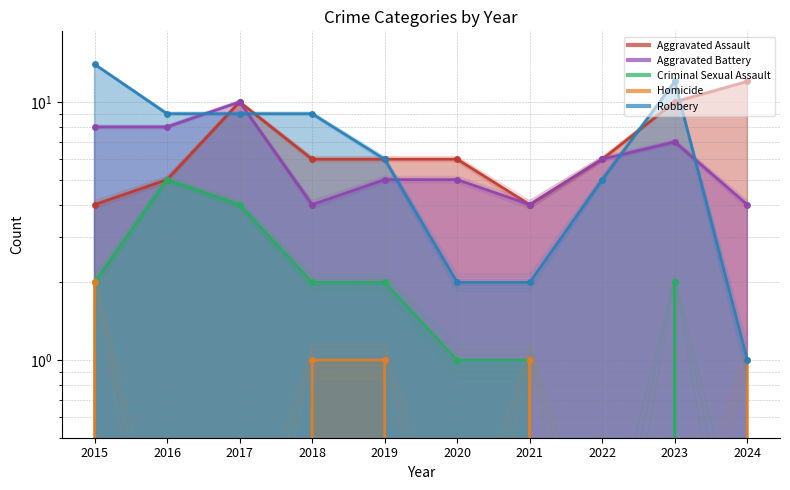

List the labels in order of Homicide value, largest first.

2015, 2018, 2019, 2021, 2024, 2016, 2017, 2020, 2022, 2023